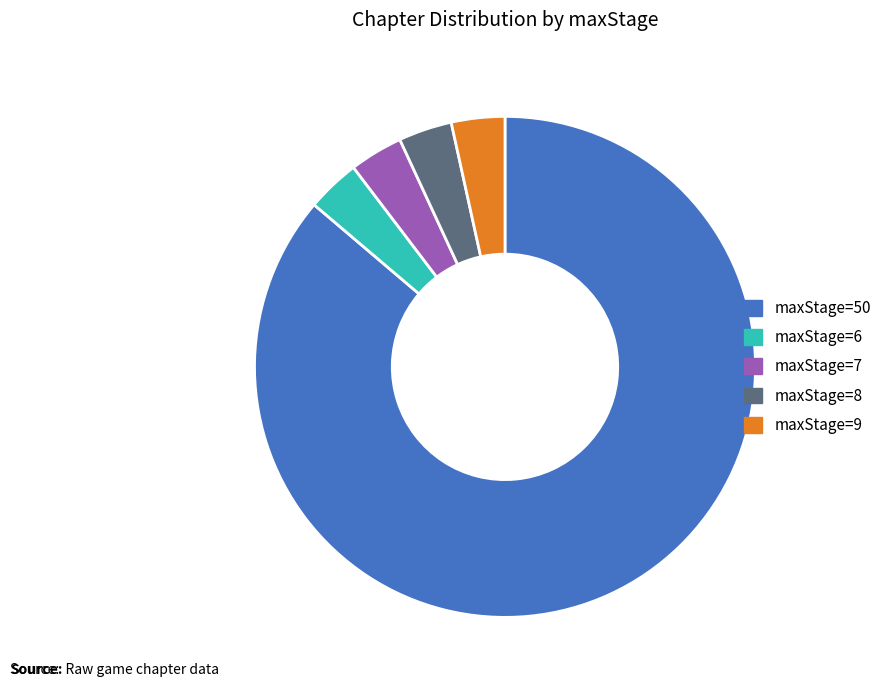

True or false: maxStage=50 accounts for 78% of the total.

False